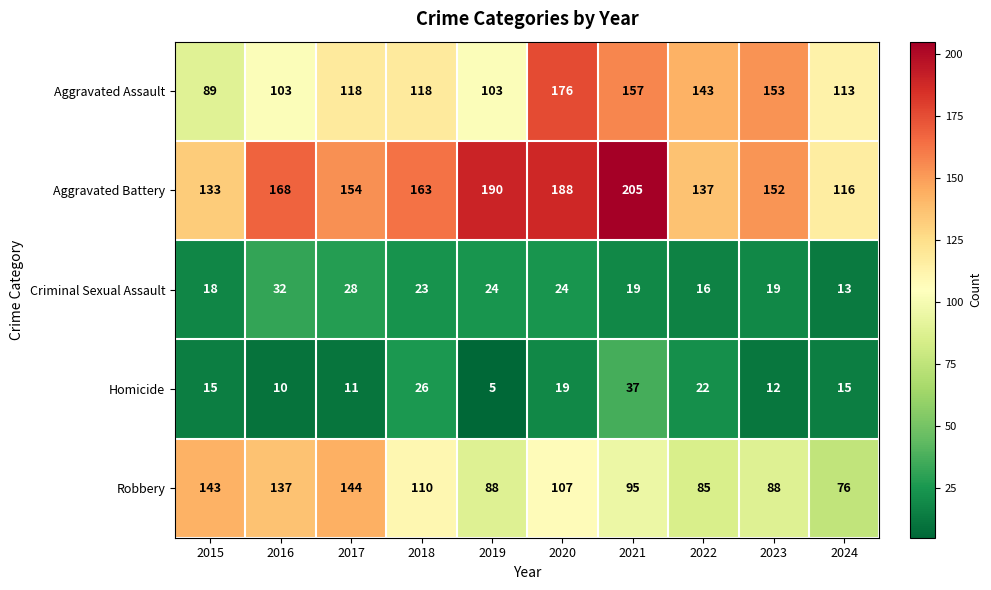

Between 2017 and 2022, which series saw the biggest shift?

Robbery